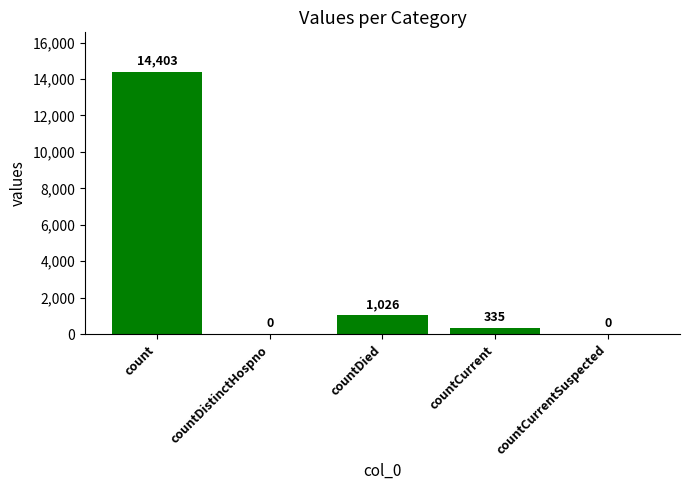

Approximately how many times larger is the value at count compared to countCurrent?

43.0